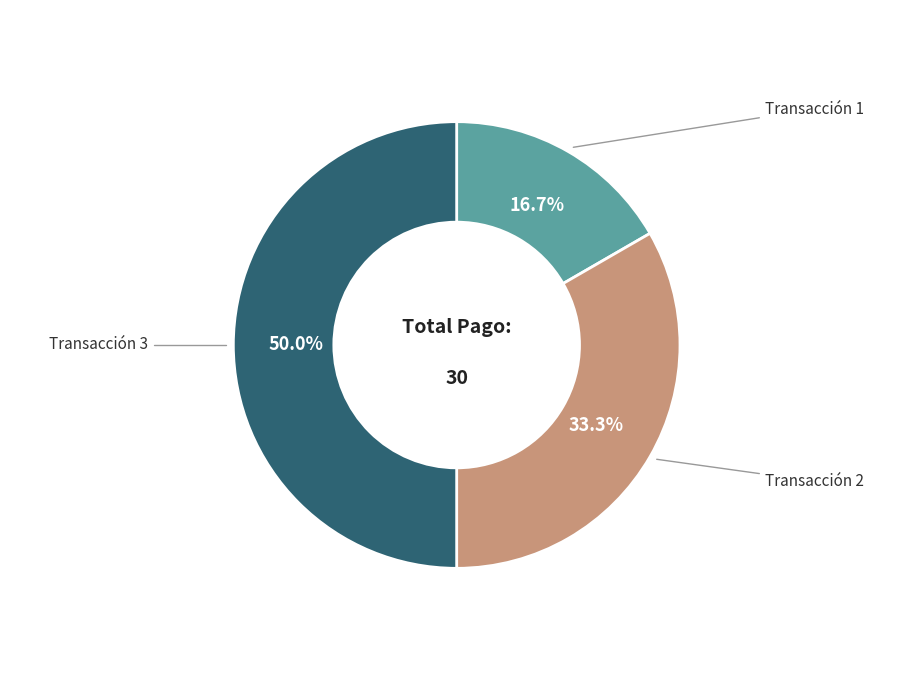

Which has a higher value, Transacción 1 or Transacción 2?

Transacción 2